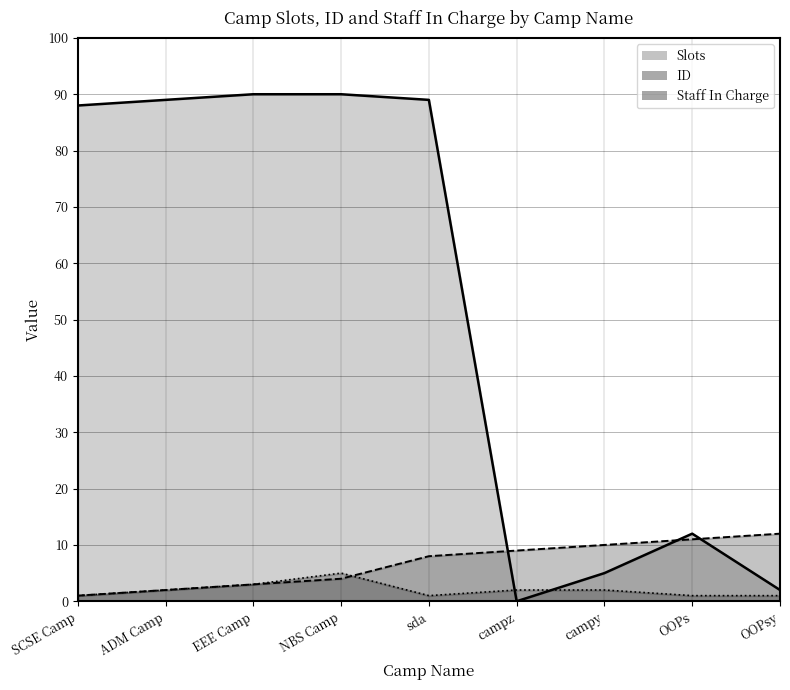

Where is Staff In Charge nearest to the value 3?

EEE Camp